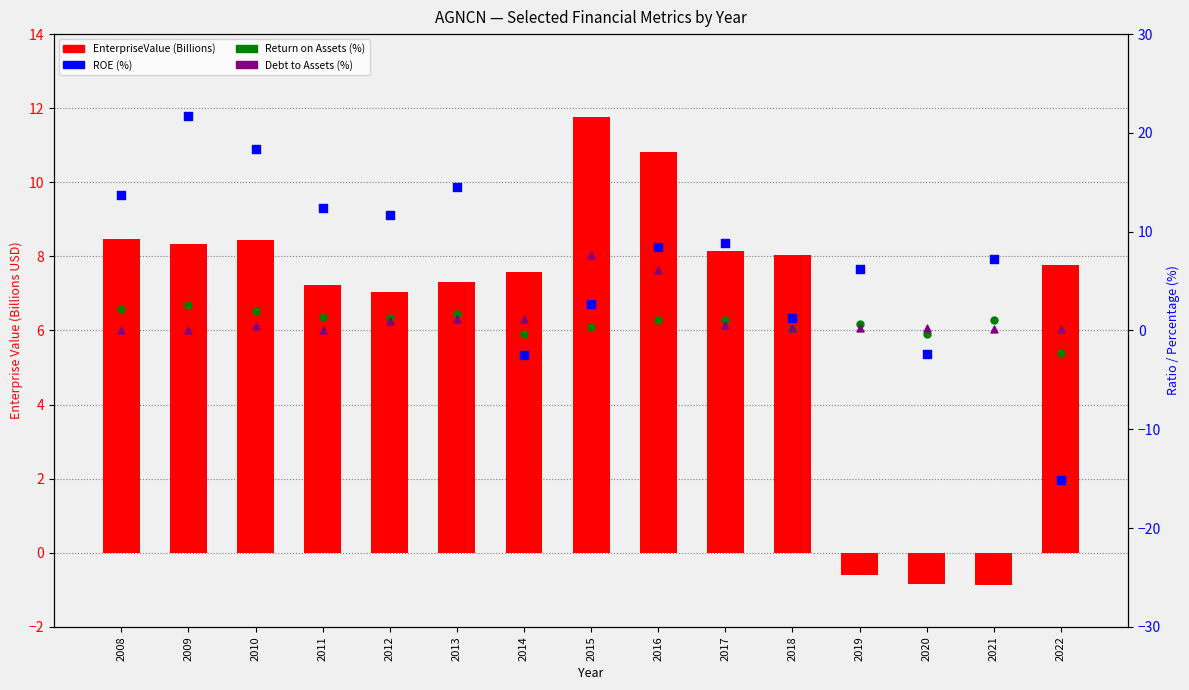

What are all the series names shown in the legend?

EnterpriseValue (B), ROE (%), Return on Assets (%), Debt to Assets (%)